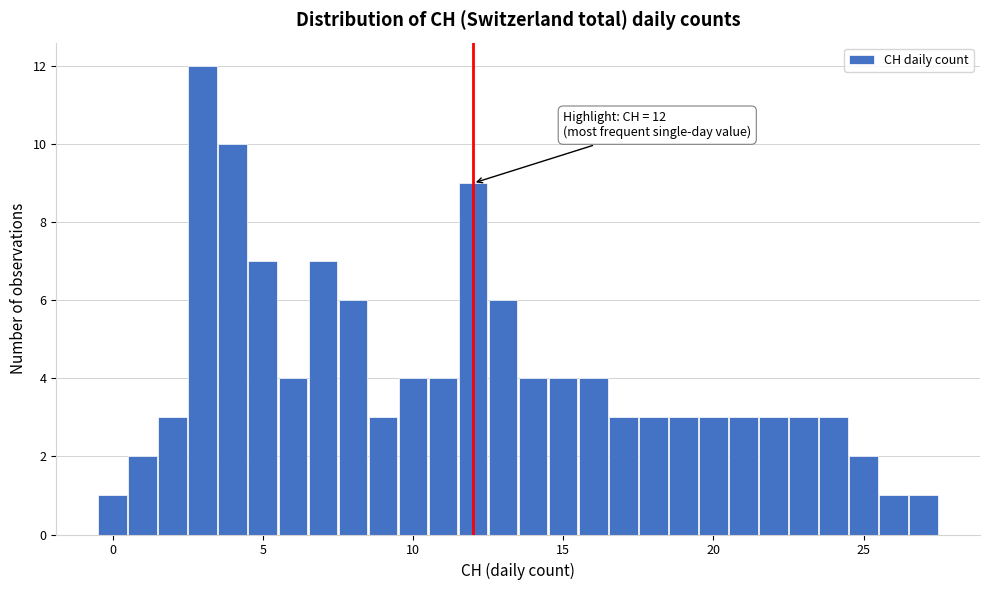

Read against the x-axis, roughly where is the centre of the tallest bar?

3.0